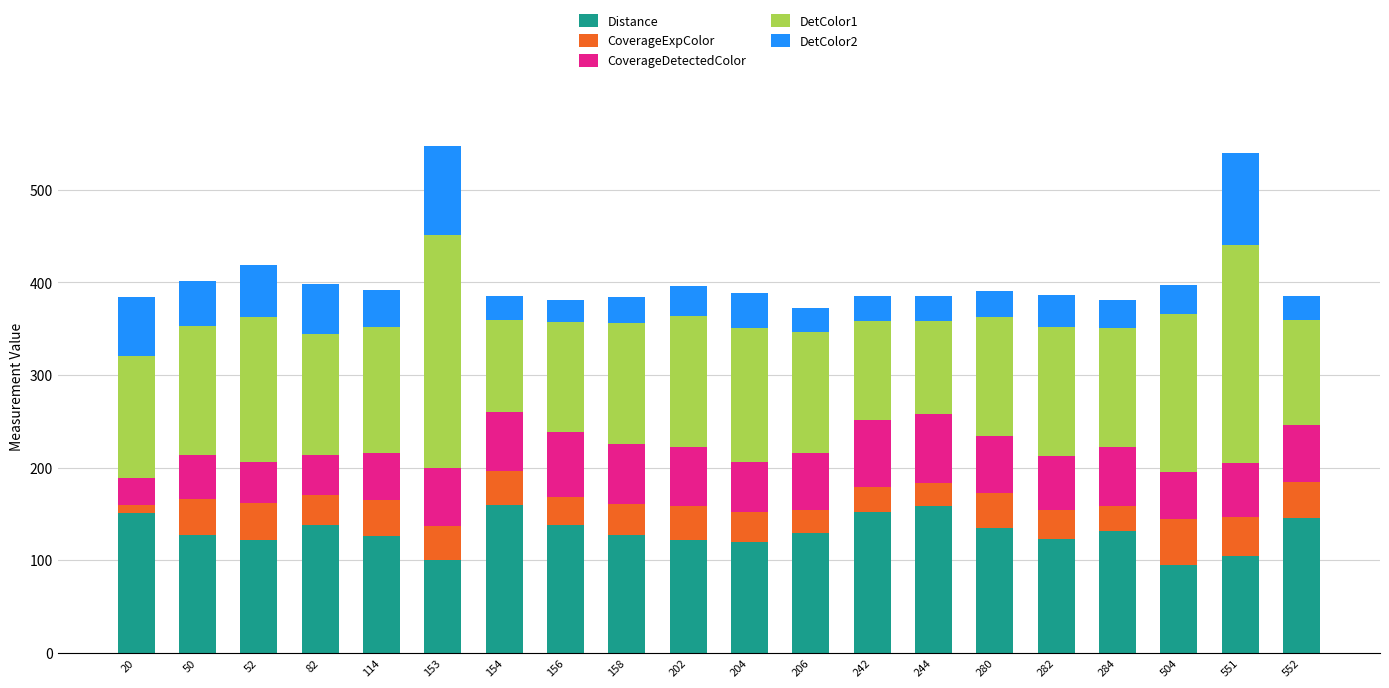

What is the total value across all series at 158?

384.7